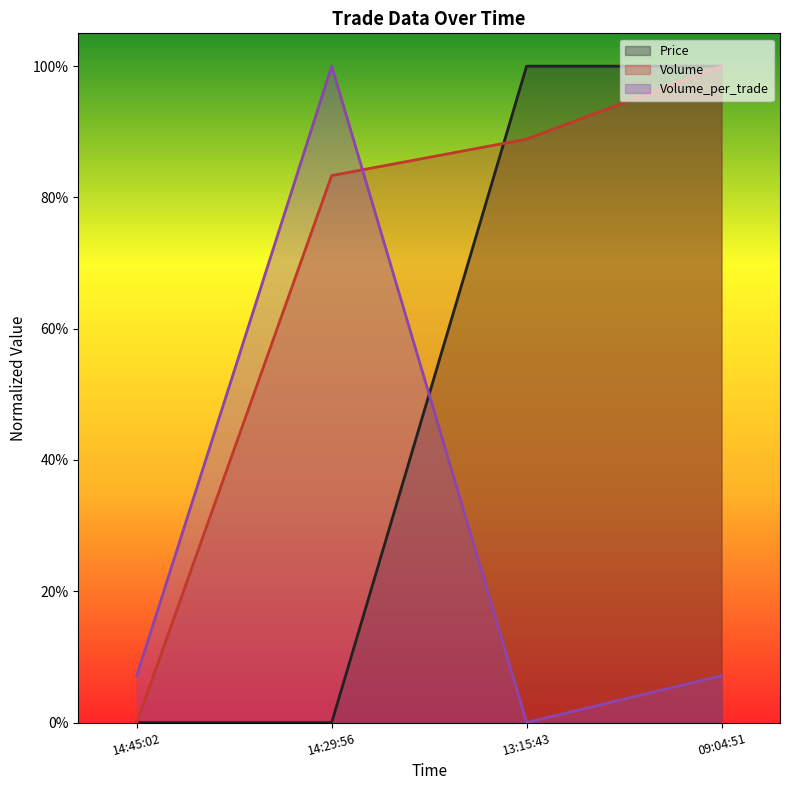

At which label does Volume (line) reach its minimum?

14:45:02